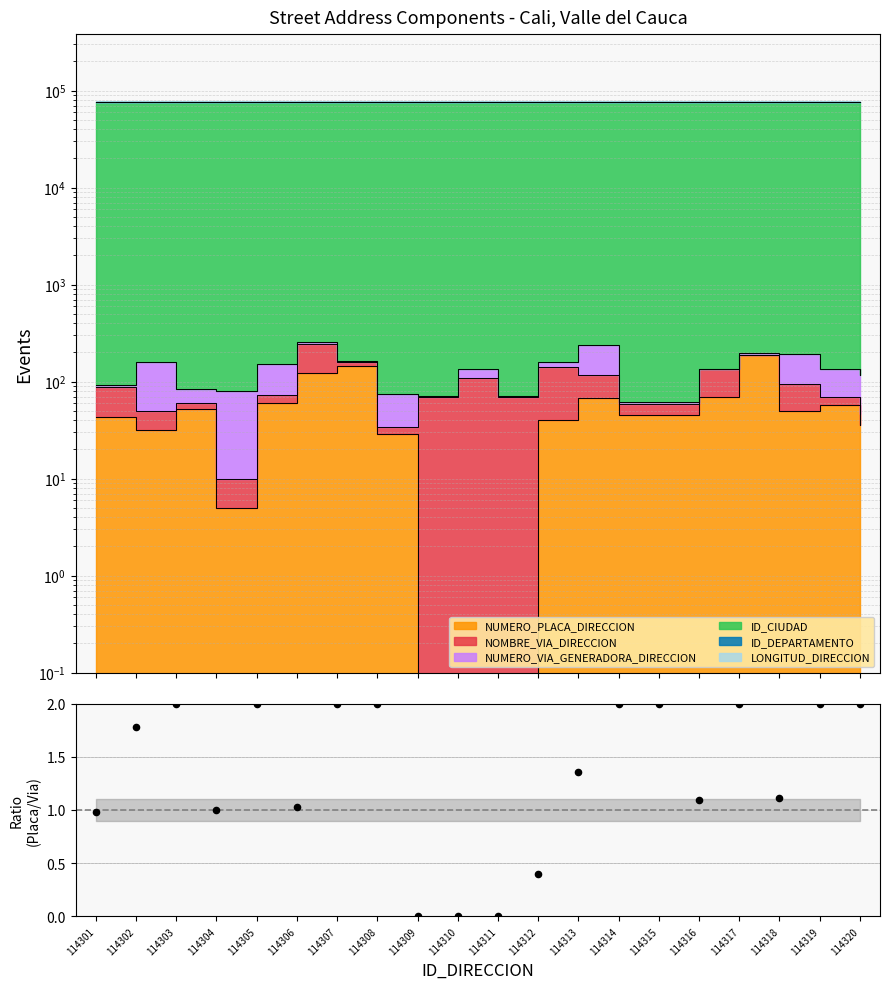

Which has a higher value, 114312 or 114305?

114305